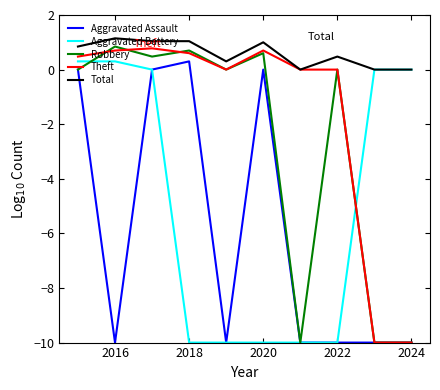

What is the average value of the Aggravated Assault series?

-6.0